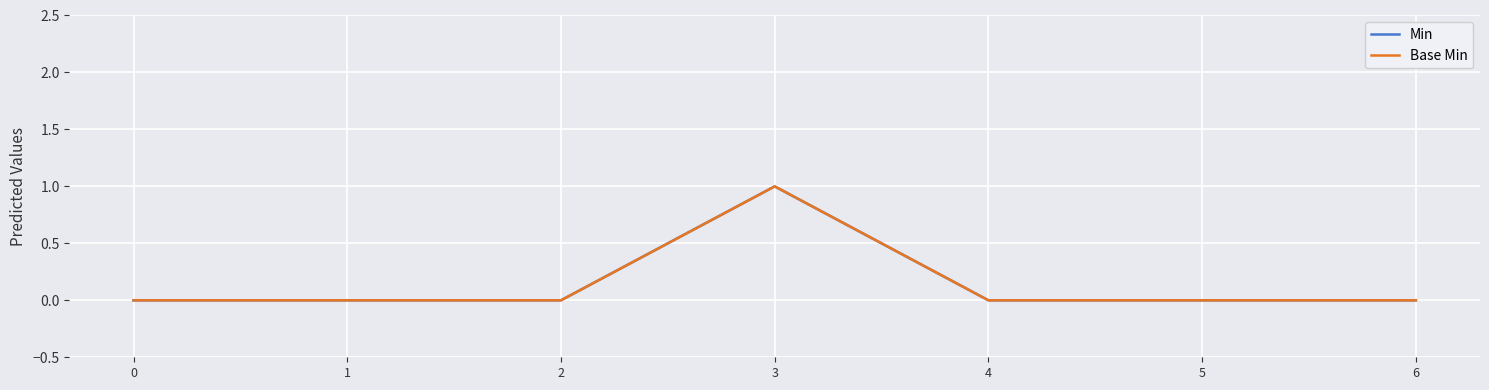

Does the chart display data point markers on the line(s)?

No